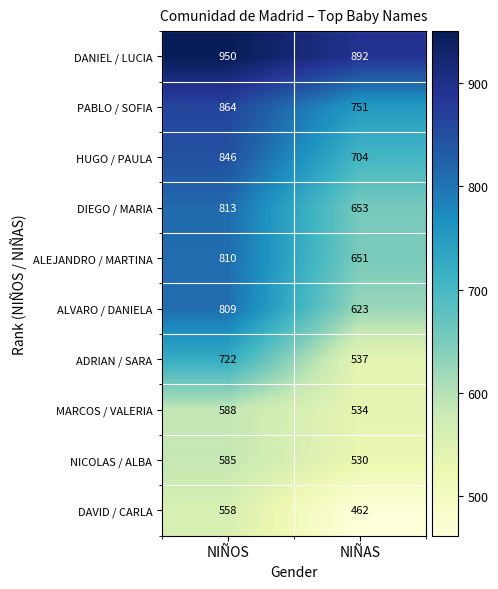

Between NIÑOS and NIÑAS, which series saw the biggest shift?

ALVARO / DANIELA